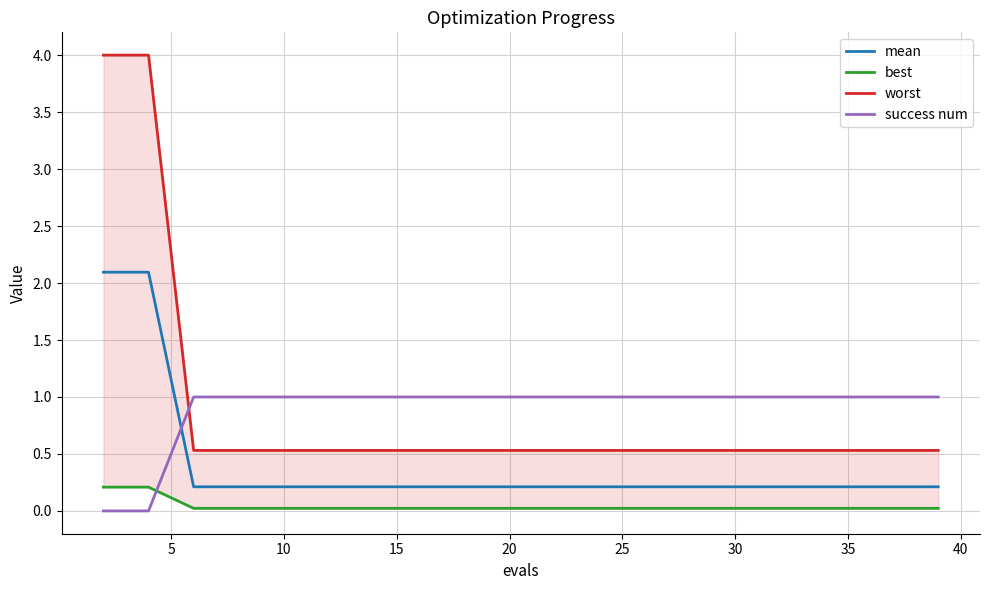

How many times do success num and mean cross each other?

1